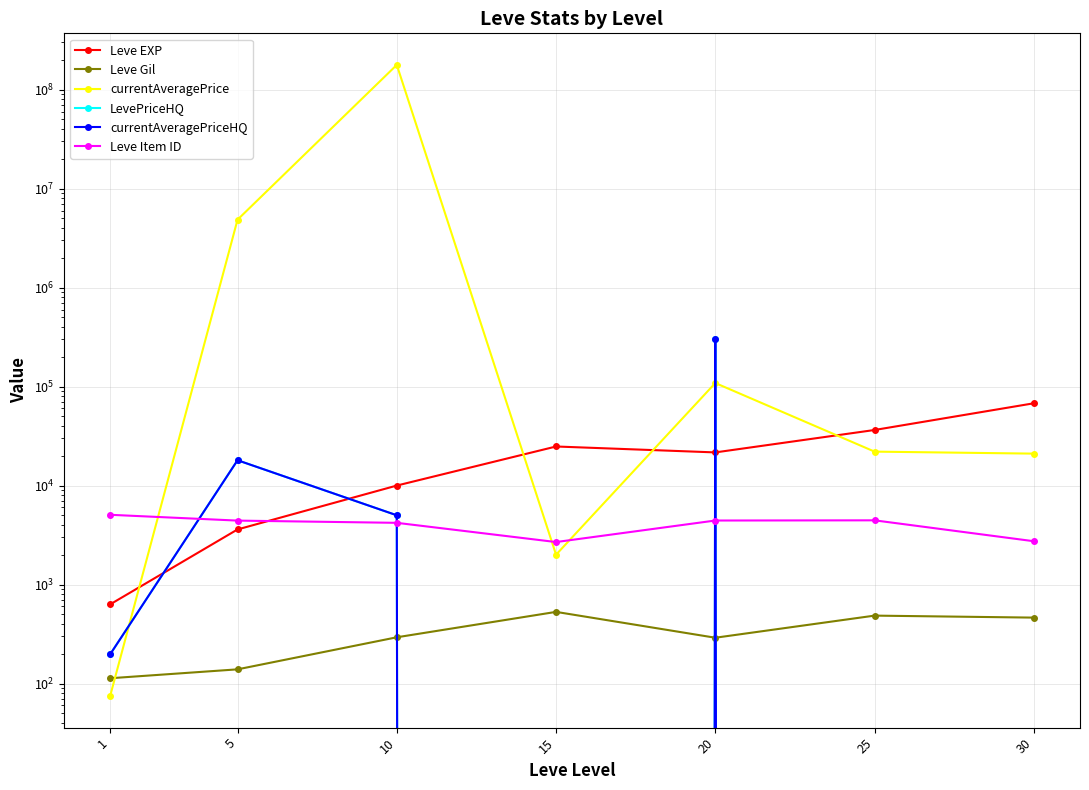

Reading left to right, list all the values displayed in this chart.

Leve EXP: 1=630.0	5=3600.0	10=9990.0	15=24790.0	20=21600.0	25=36390.0	30=67730.0
Leve Gil: 1=113.0	5=139.0	10=293.0	15=529.0	20=290.0	25=485.0	30=463.0
currentAveragePrice: 1=74.6	5=4847667.0	10=177501660.0	15=2000.0	20=108500.0	25=22000.0	30=21000.0
LevePriceHQ: 1=197.0	5=18001.7	10=5005.0	15=0.0	20=300000.0	25=0.0	30=0.0
currentAveragePriceHQ: 1=197.0	5=18001.7	10=5005.0	15=0.0	20=300000.0	25=0.0	30=0.0
Leve Item ID: 1=5062.0	5=4422.0	10=4198.0	15=2685.0	20=4430.0	25=4450.0	30=2737.0